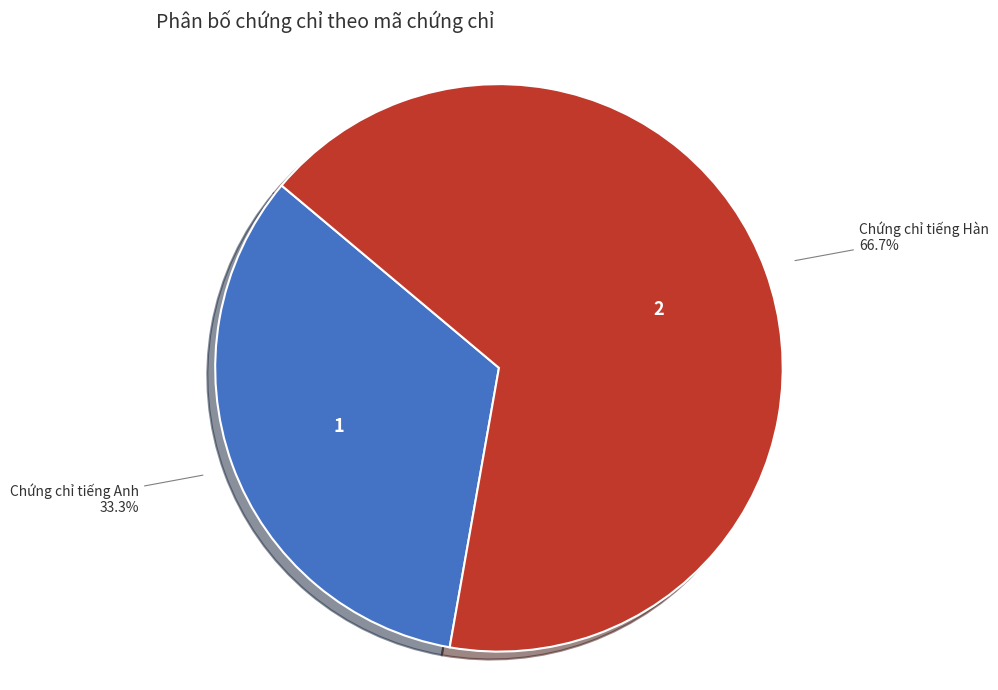

To the nearest percent, what is the combined percentage of Chứng chỉ tiếng Hàn and Chứng chỉ tiếng Anh?

100%